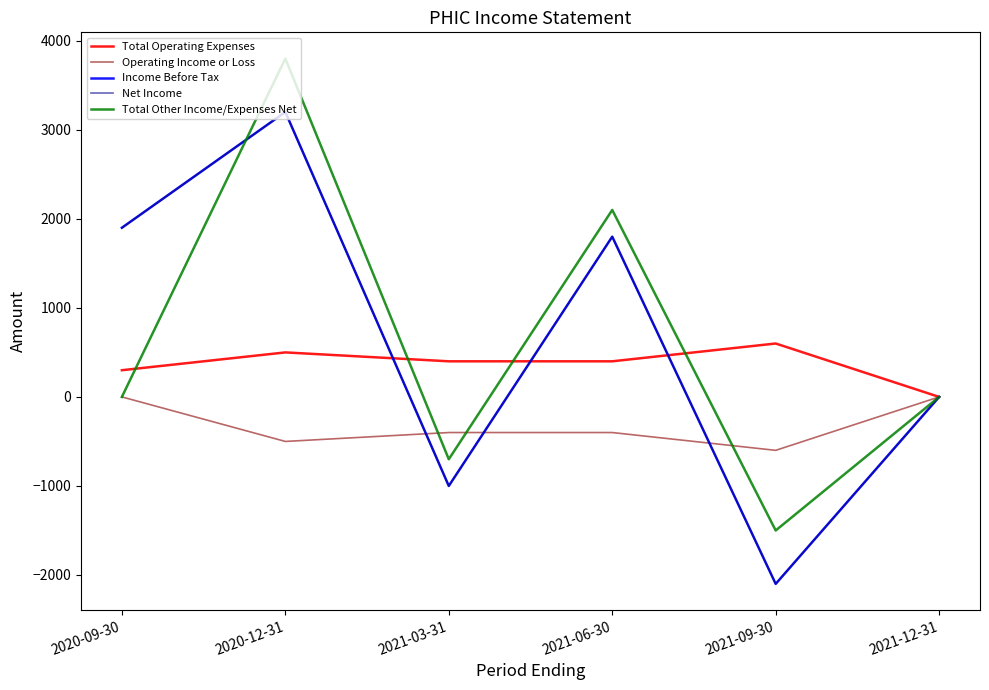

Does the chart have visible grid lines?

No